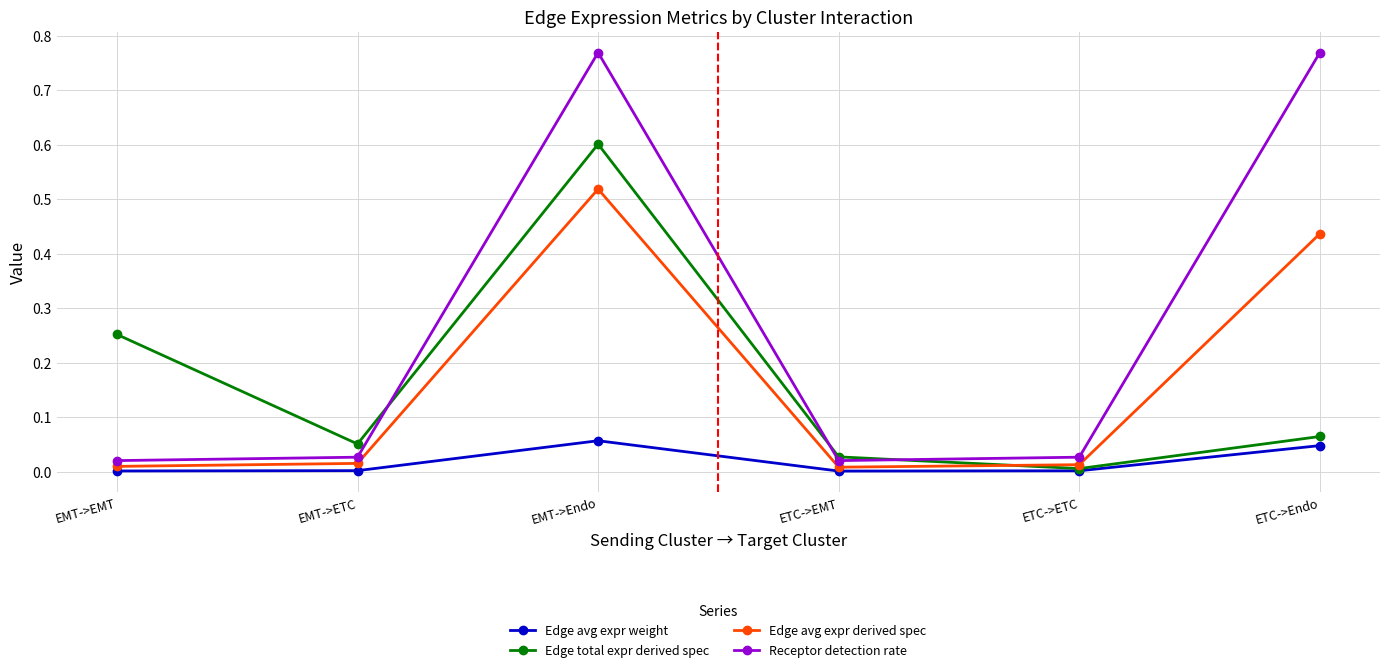

Which category has the highest value in the Edge total expr derived spec series?

EMT->Endo